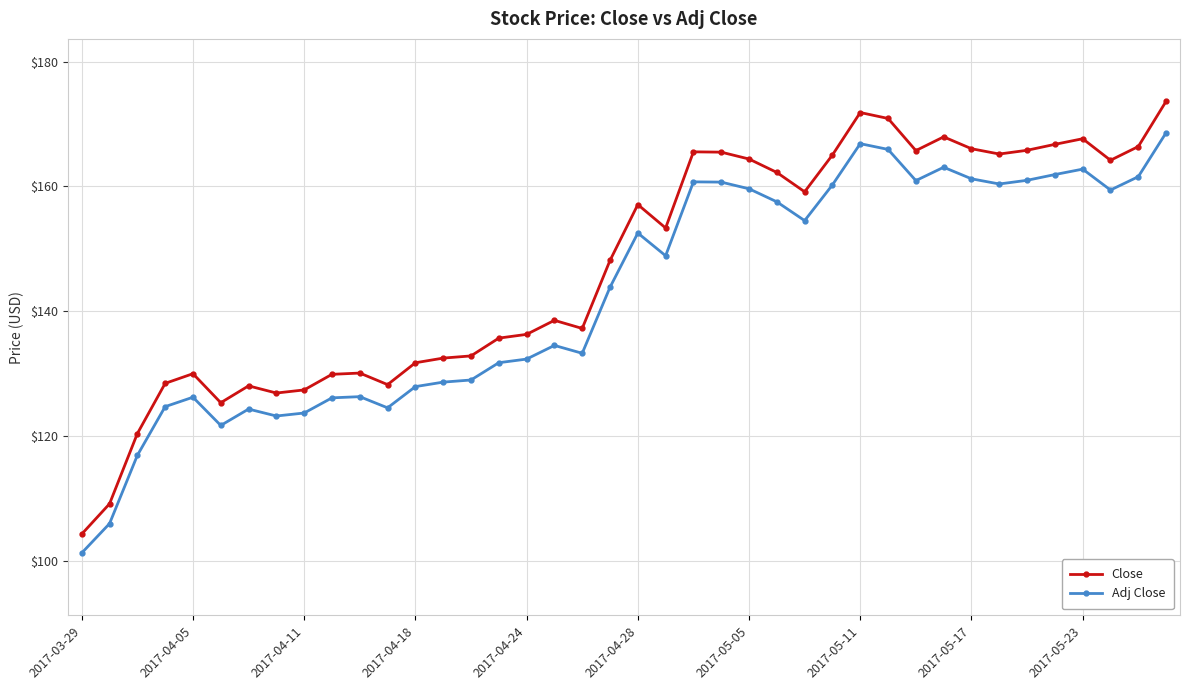

How many data points in Adj Close are less than 148?

20